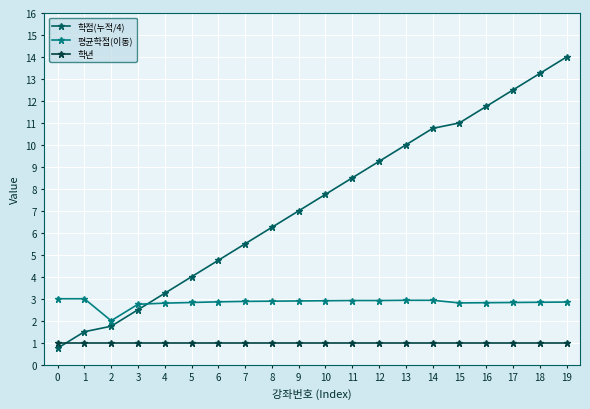

True or false: 학점(누적/4) has more than 1 interior local peaks.

False